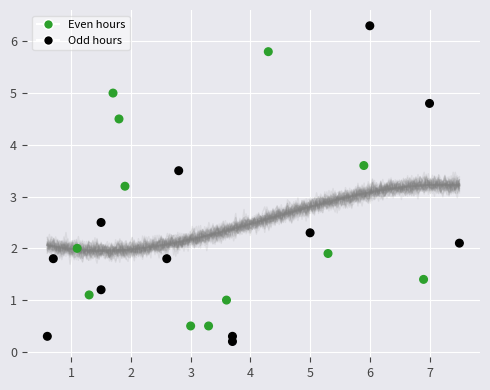

What Y value in the scatter plot is closest to 3?

3.2